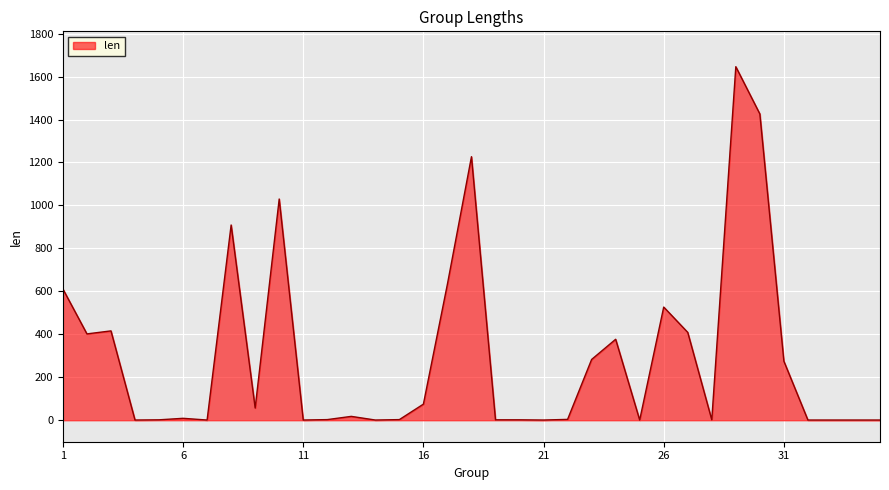

What is the greatest value displayed?

1646